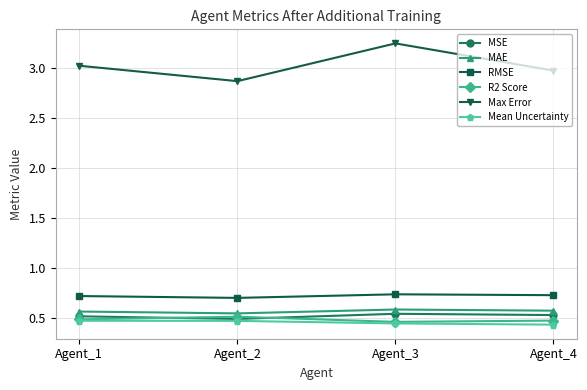

Count the R2 Score values in the range 0 to 1.

4